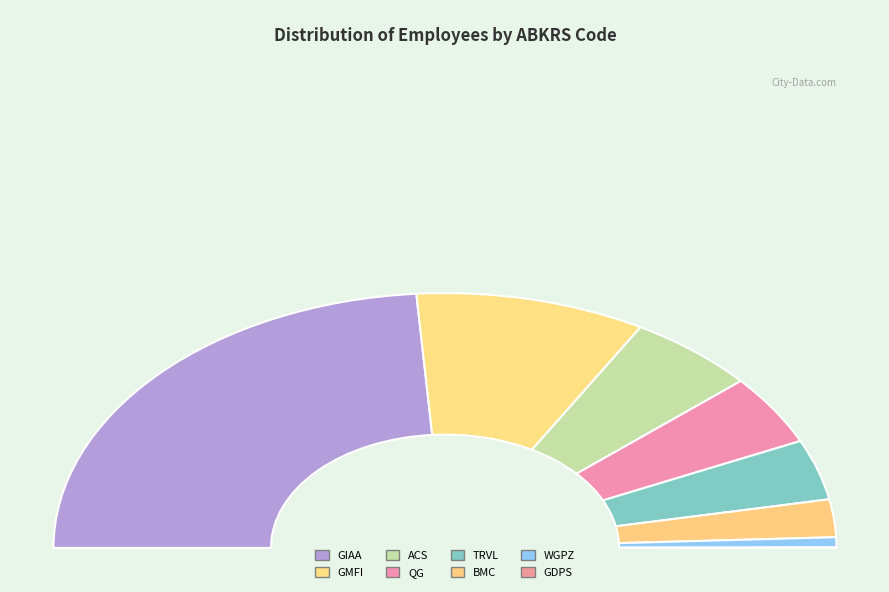

To the nearest percent, what portion does WGPZ represent?

1%